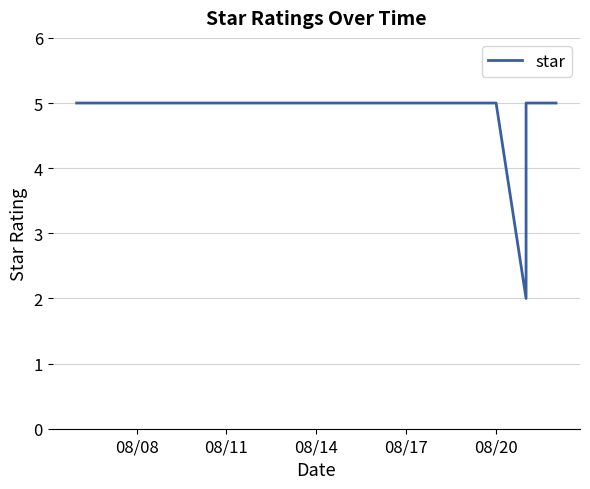

The value at 08/14 is 5. True or false?

True